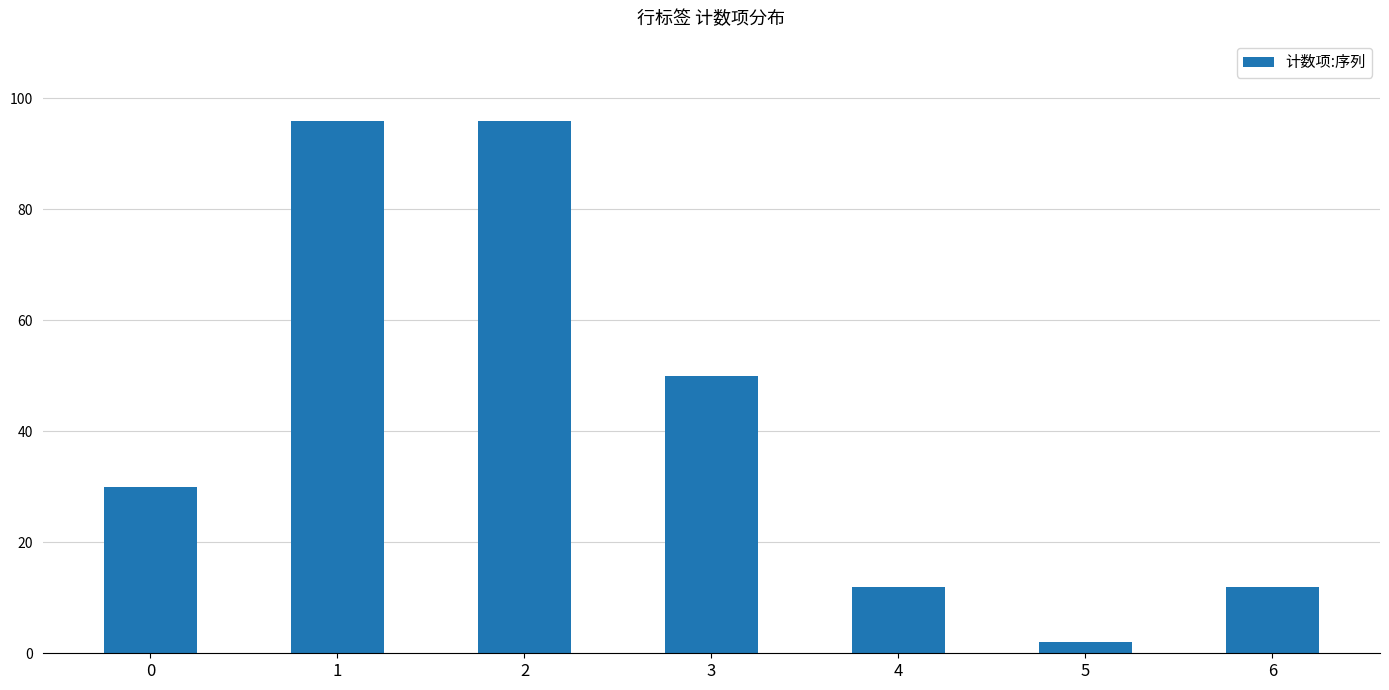

What is the change in value from 0 to 1?

+66